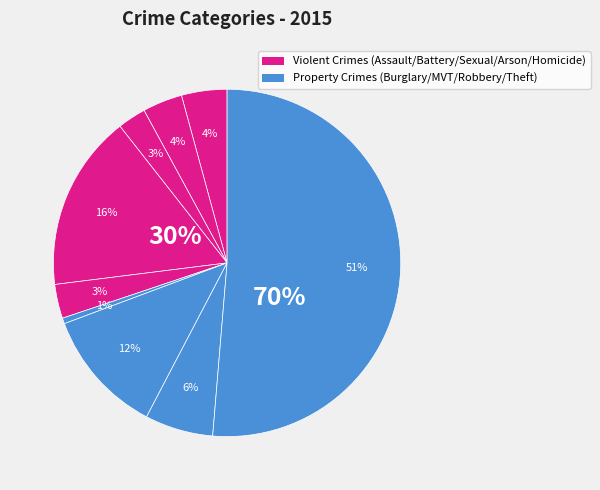

True or false: Motor Vehicle Theft accounts for 17% of the total.

False